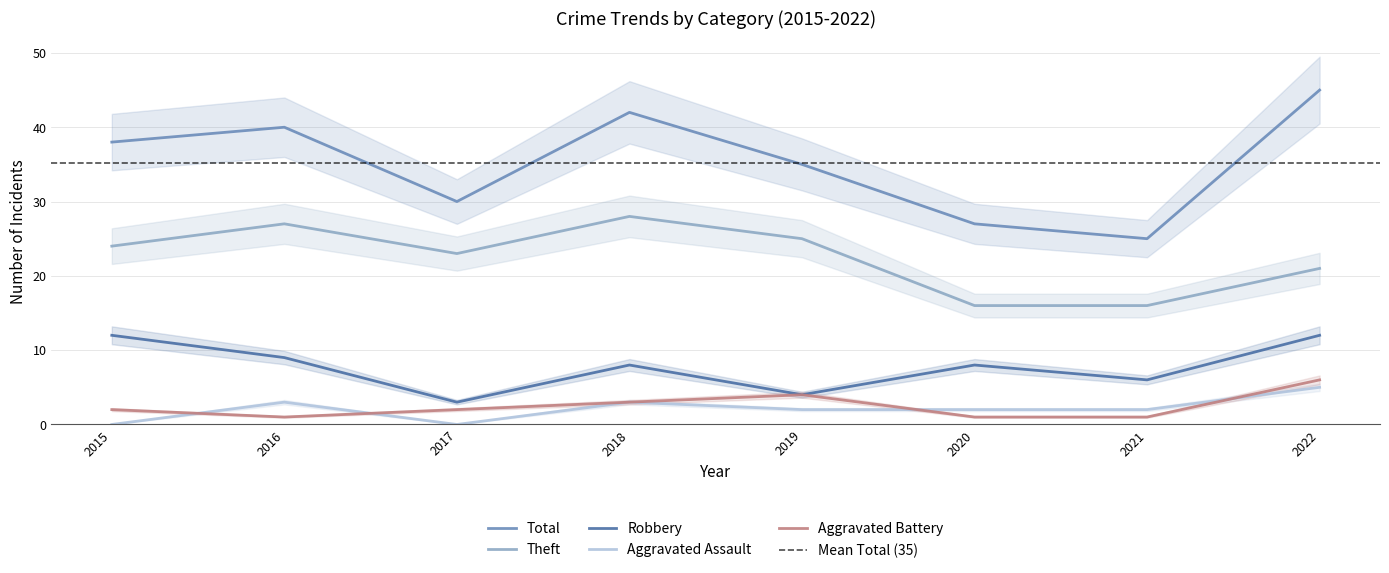

The Robbery series shows 7 at 2019. True or false?

False